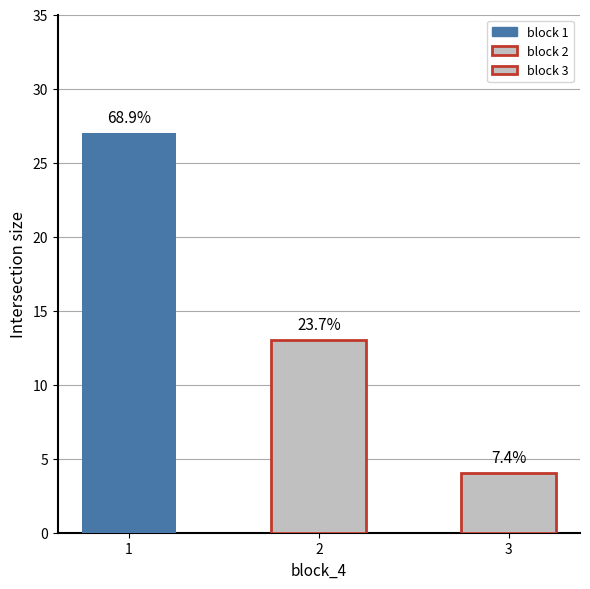

How many bars are there in total?

3